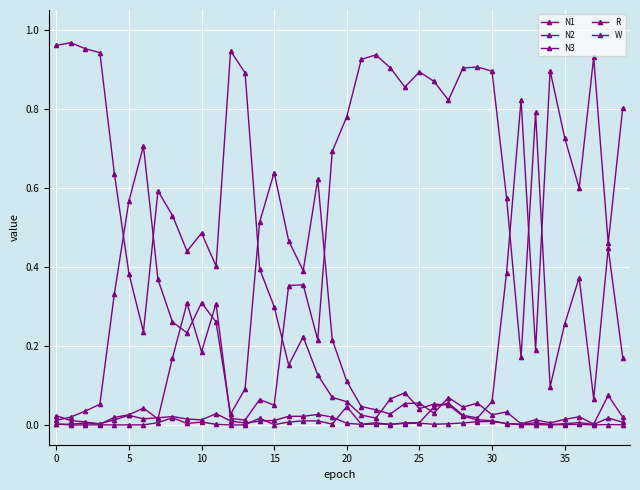

Where is the first local maximum for N3?

10